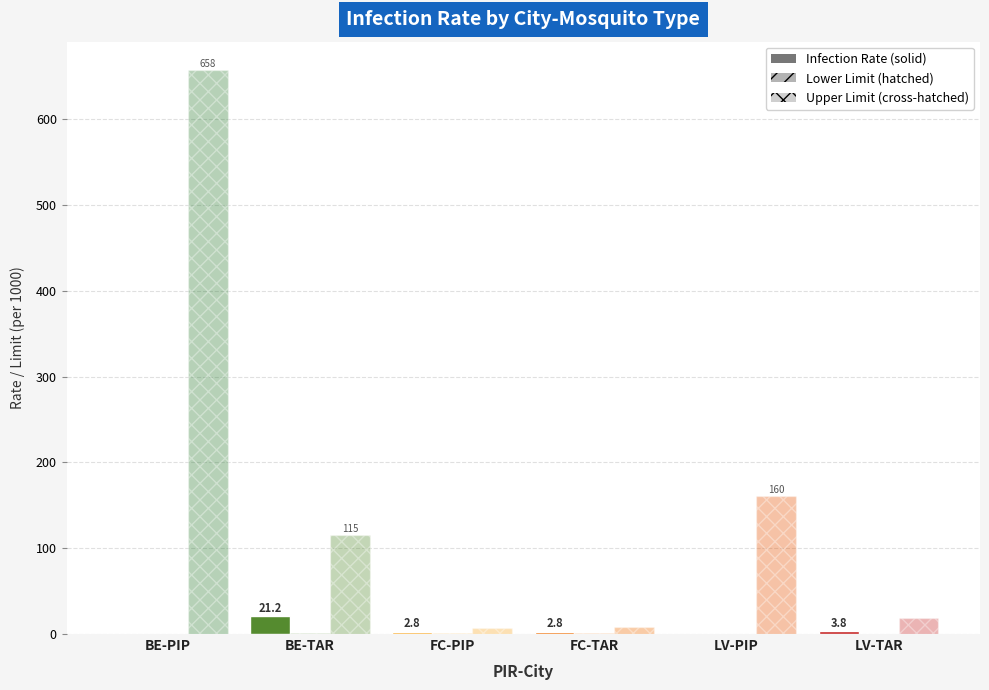

How many groups of bars are there?

6